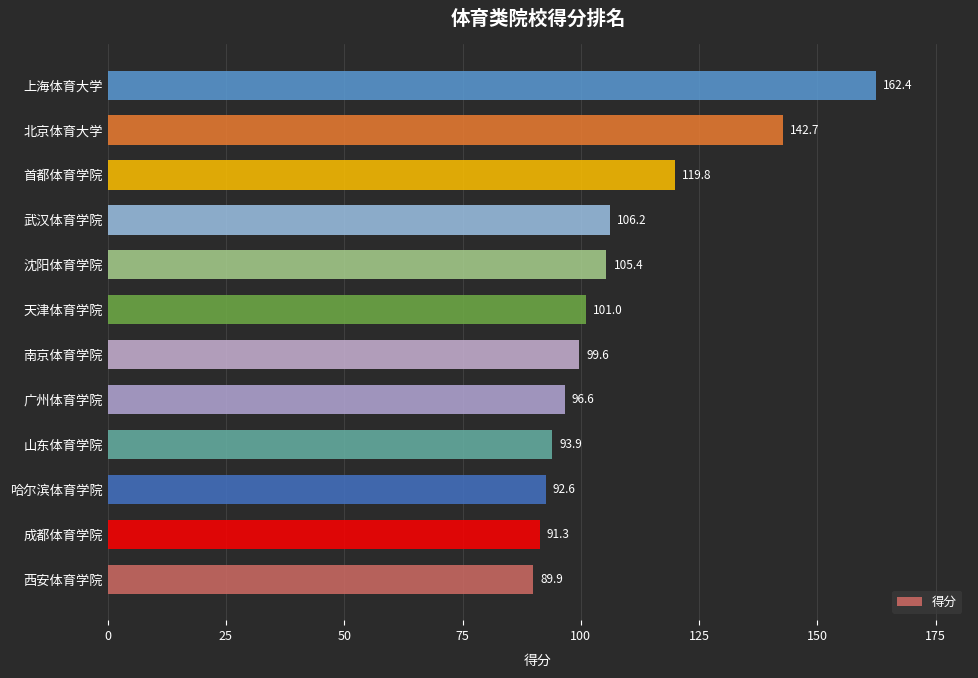

How many bars are there in total?

12